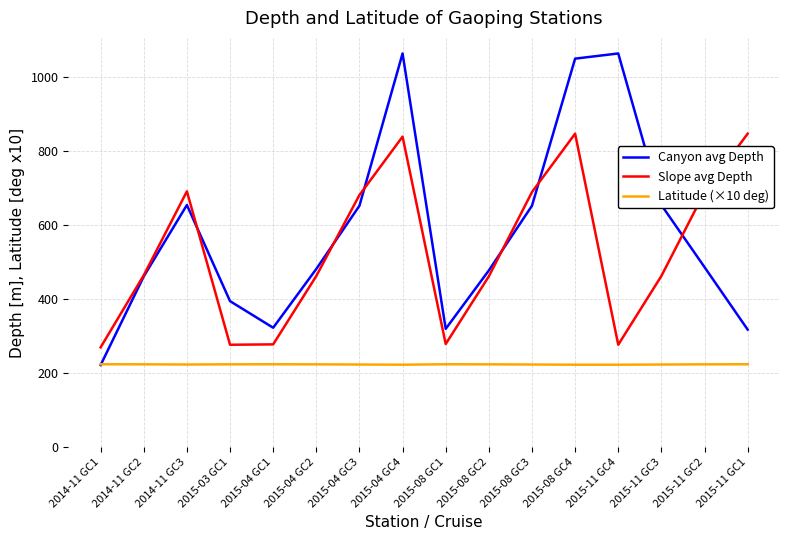

What position from the left is 2015-04 GC3?

7